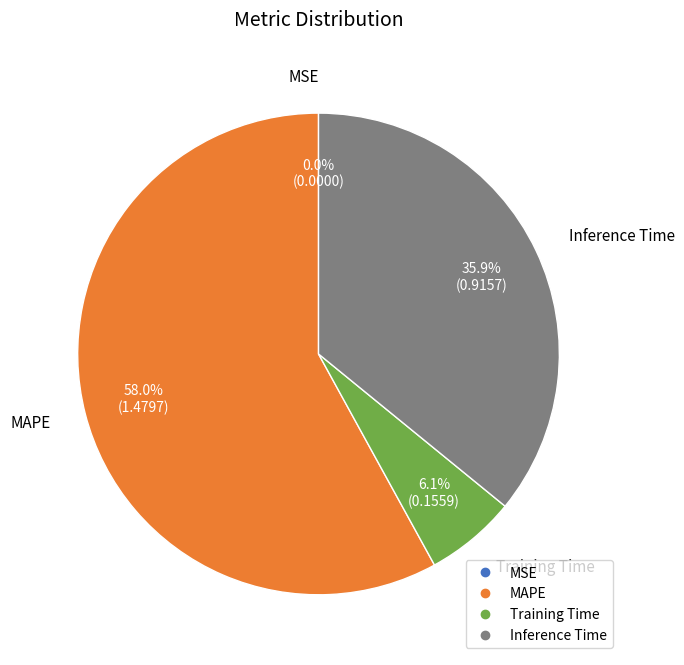

What percentage is the Inference Time slice, to the nearest percent?

36%